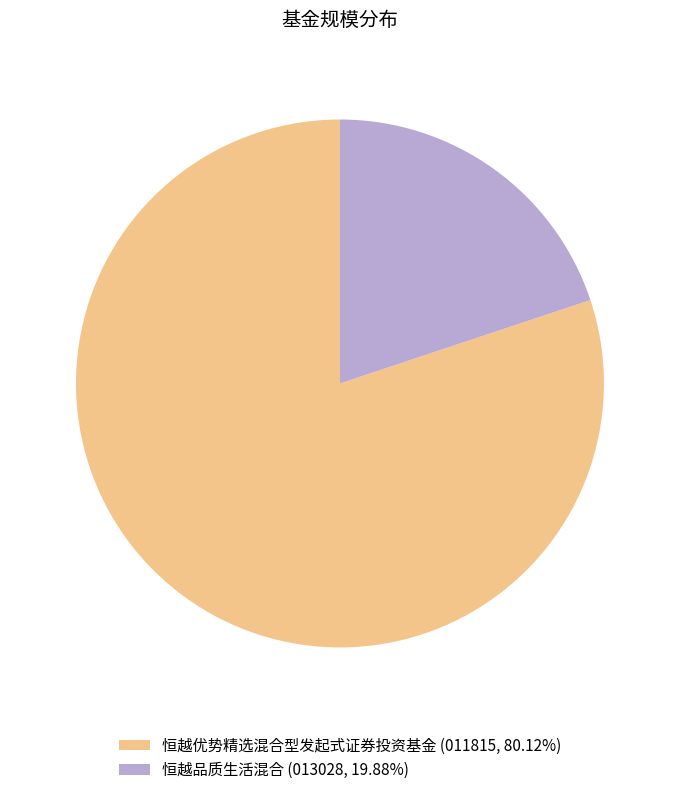

Is the sum of 恒越品质生活混合 (013028, 19.88%) and 恒越优势精选混合型发起式证券投资基金 (011815, 80.12%) greater than half?

Yes